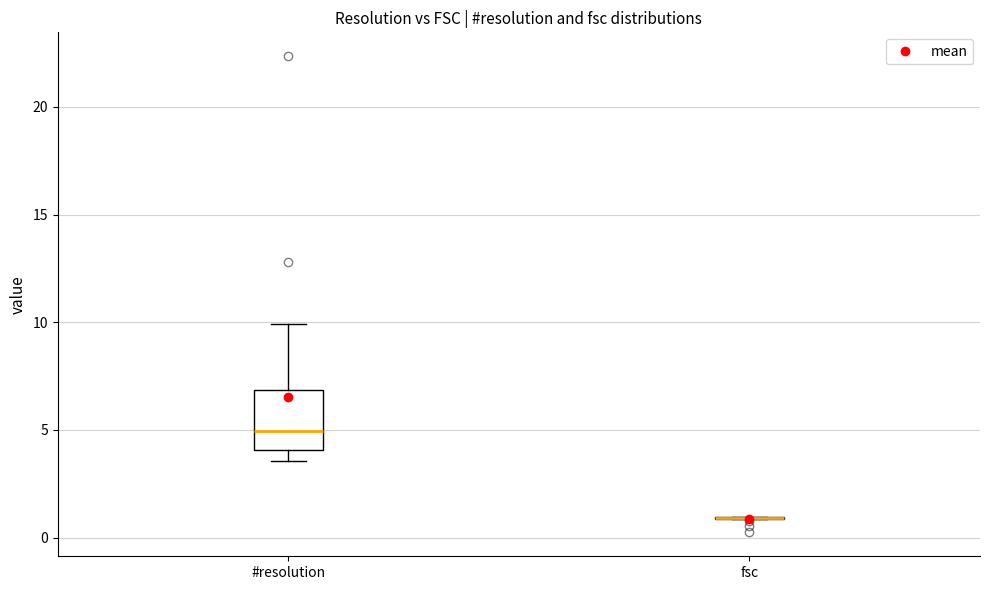

Reading left to right, transcribe this box plot: for each box, give where its median line is, the range the box spans, and where its two whiskers end, as read against the y-axis. The values are not printed on the chart, so give them approximately, as read against the axis.

#resolution: median 5.0, box 4.0 to 7.0, whiskers 3.5 to 10.0
fsc: box collapsed to a line at 1.0, whiskers 1.0 to 1.0